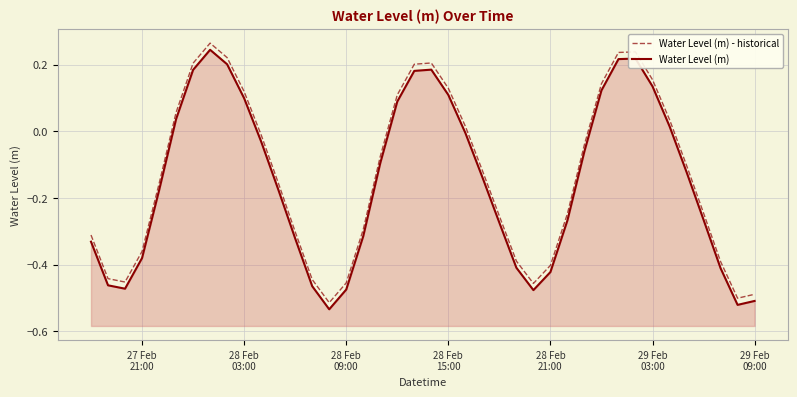

At how many categories does at least one series exceed 0?

15